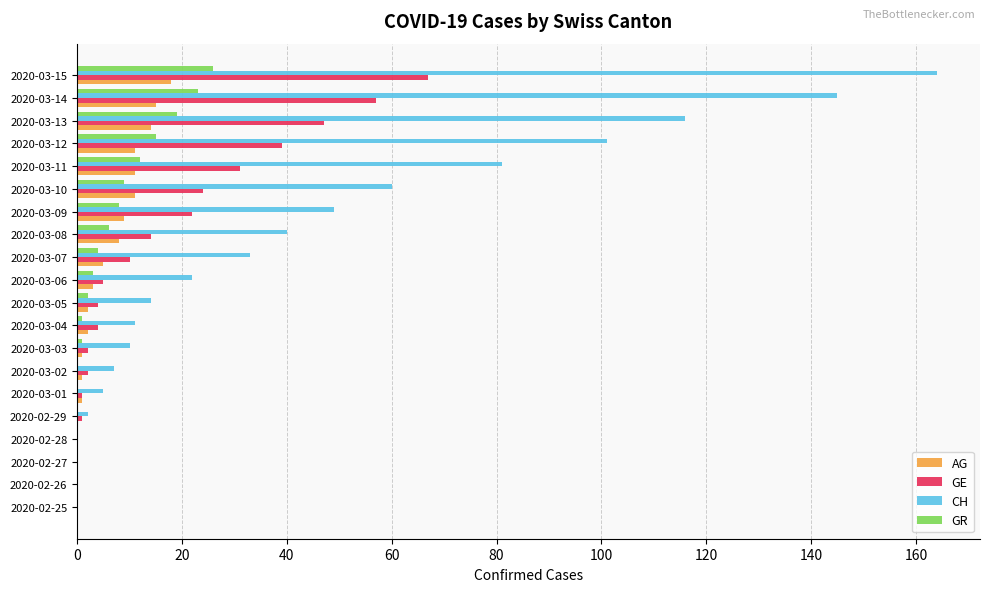

True or false: AG has a value of 21 at 2020-03-14.

False